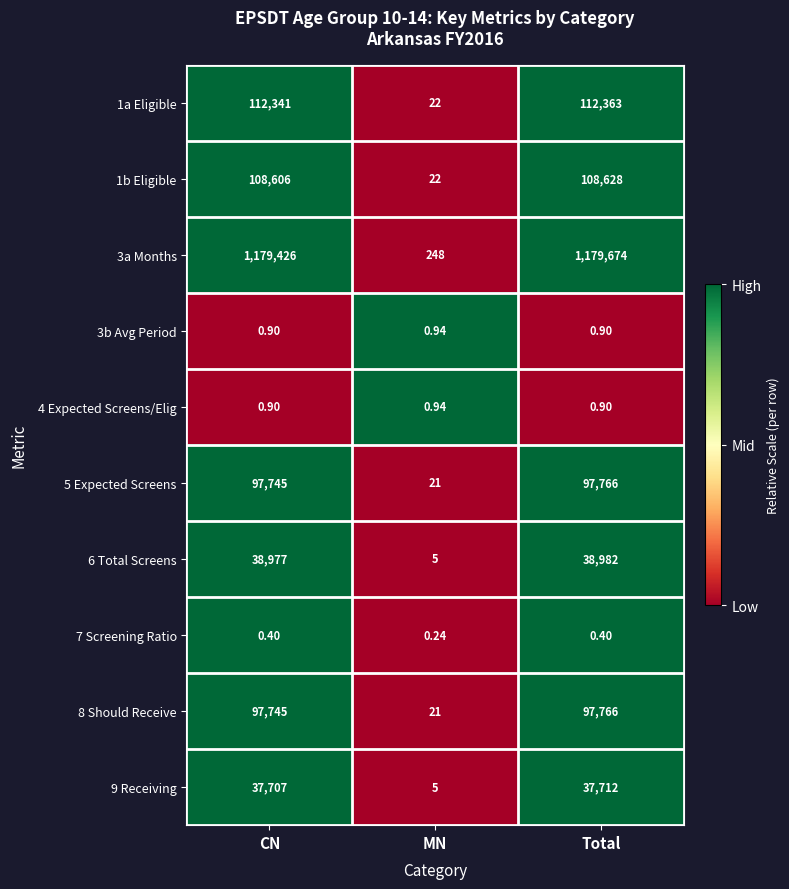

Which series has the widest spread of values?

3a Months